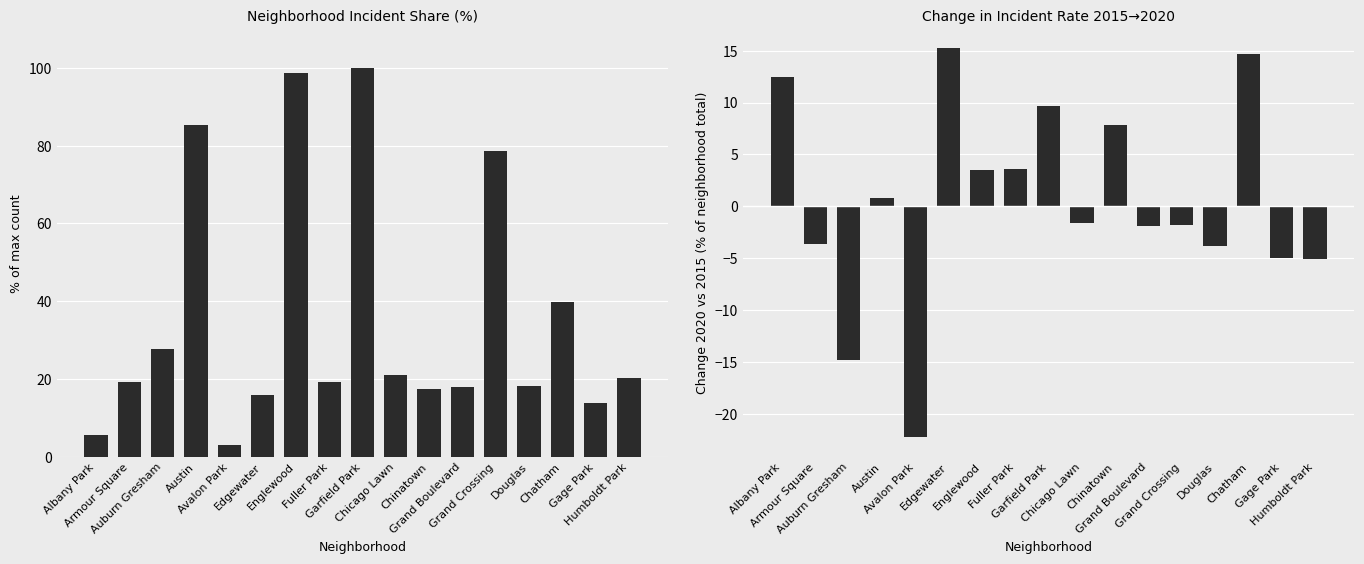

Where is Change 2015→2020 (% of total) nearest to the value -3?

Armour Square